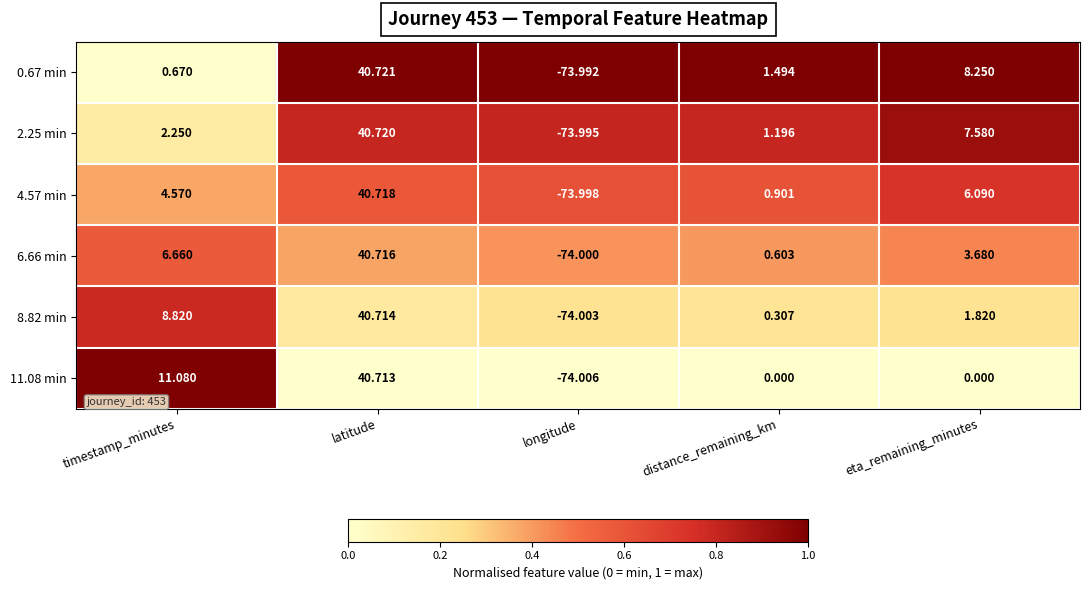

At which label does 11.08 min first exceed 0?

timestamp_minutes